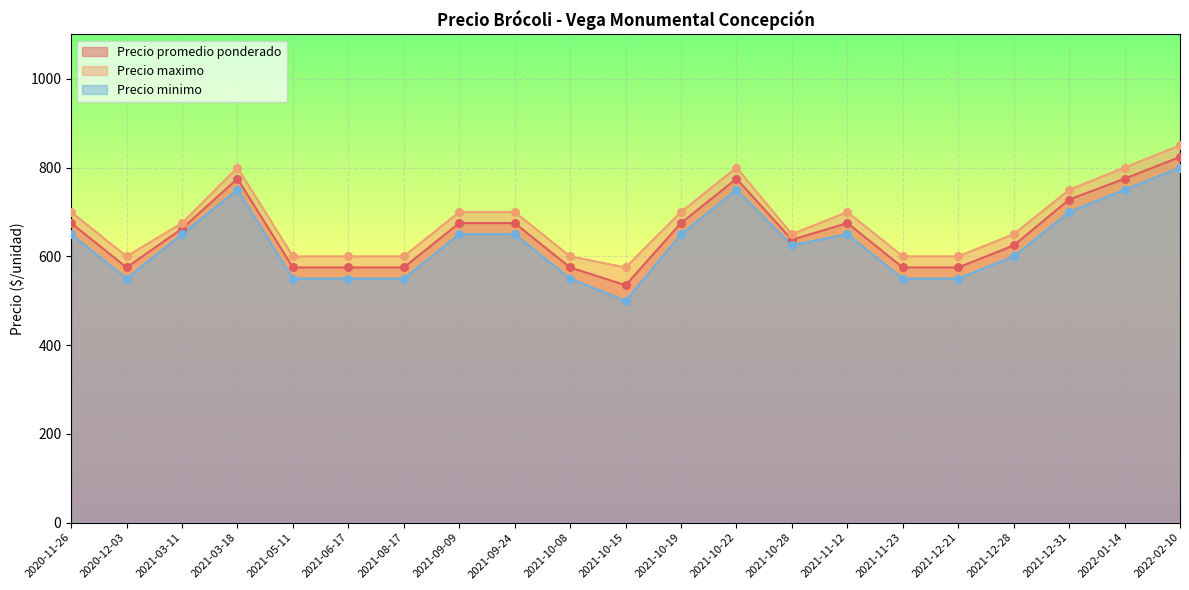

Which series reaches the maximum Y coordinate?

Precio maximo